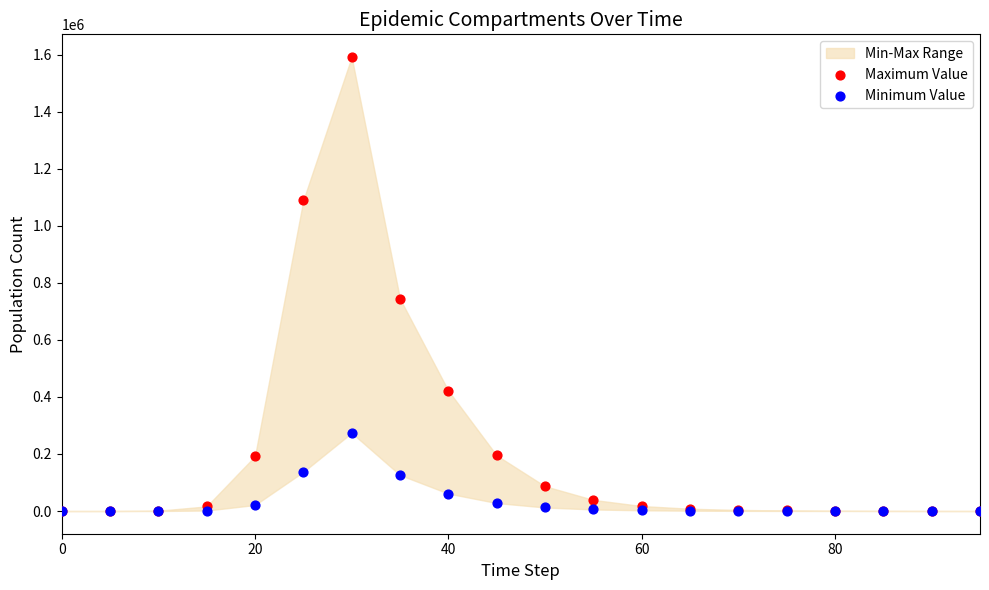

In the Maximum Value series, what Y value is closest to 796071?

744310.7